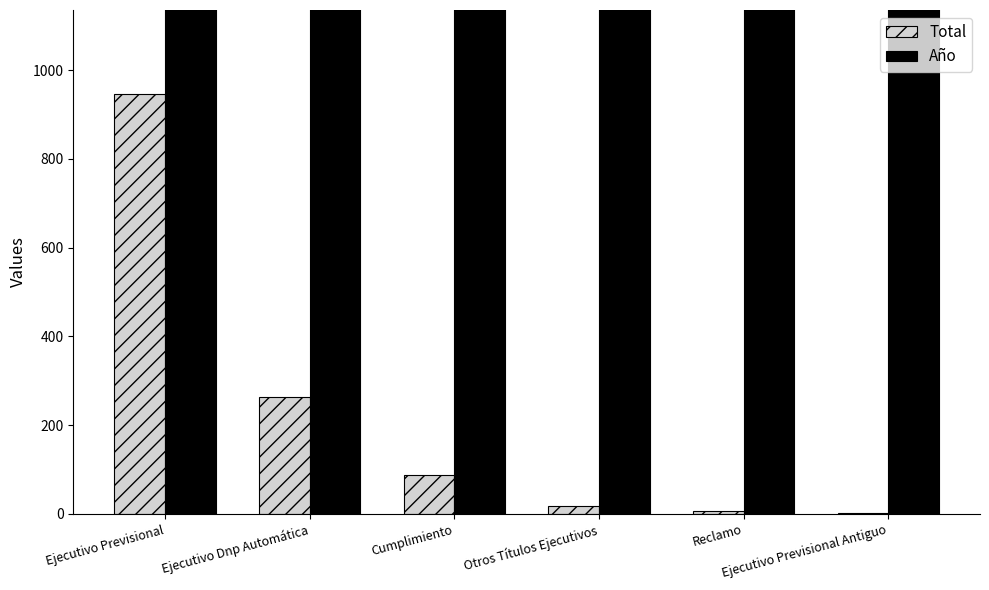

Which has a higher value, Ejecutivo Previsional or Reclamo?

Ejecutivo Previsional